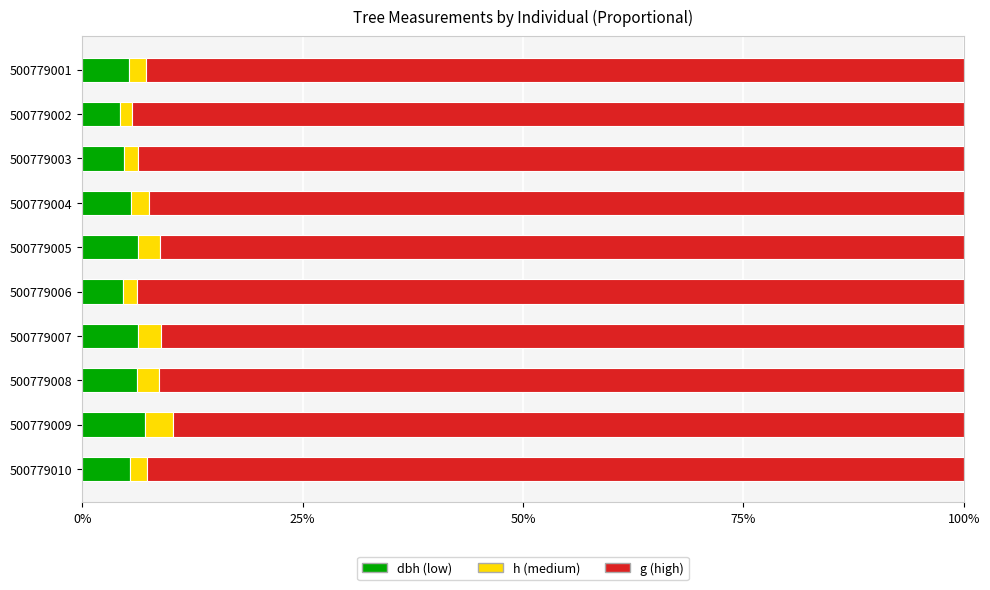

What is the total value across all series at 500779005?

100.0